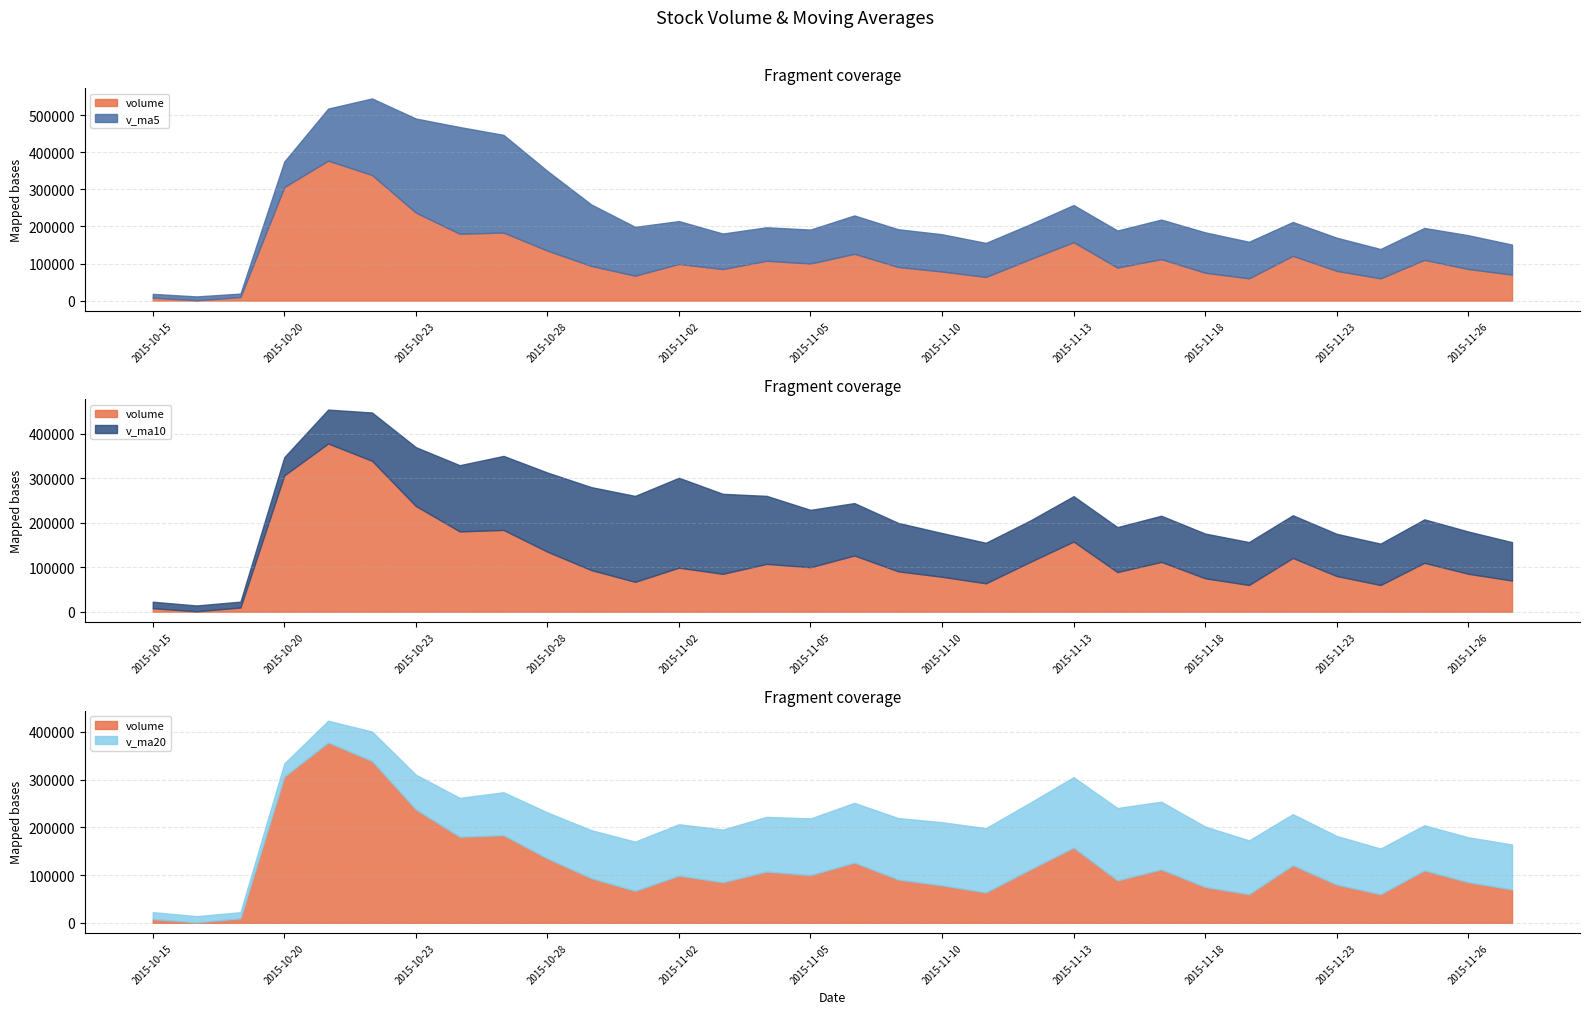

The value of v_ma20 at 2015-10-19 is 8847.8. True or false?

False